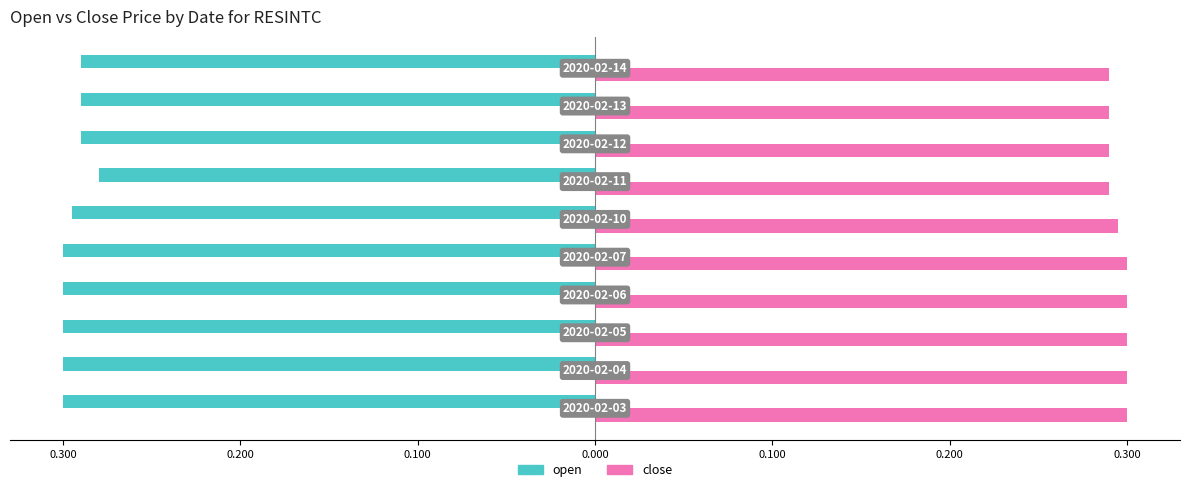

What are all the series names shown in the legend?

open, close